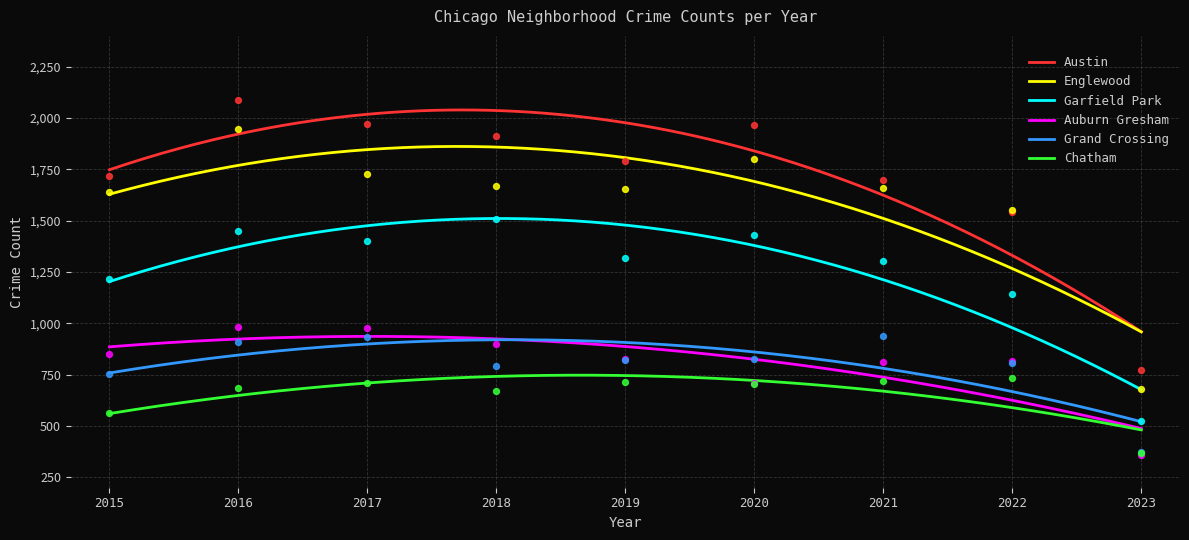

What is the total value across all series at 2016?

8061